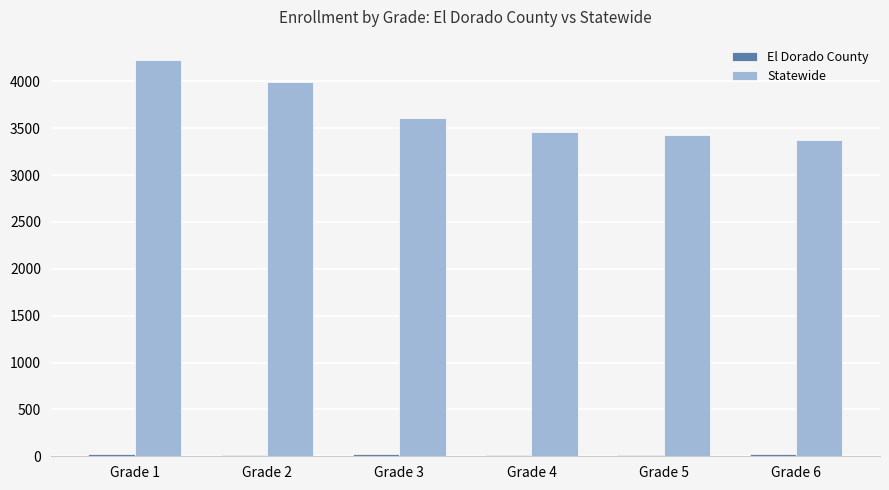

At which category is the sum across all series the highest?

Grade 1